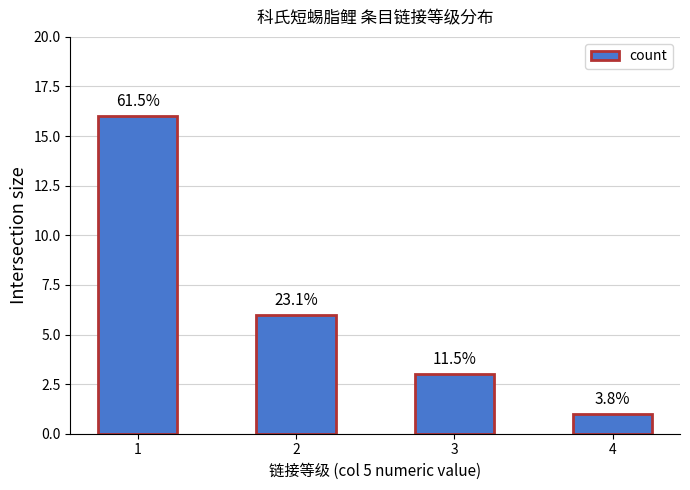

What value does the data have at 3?

3